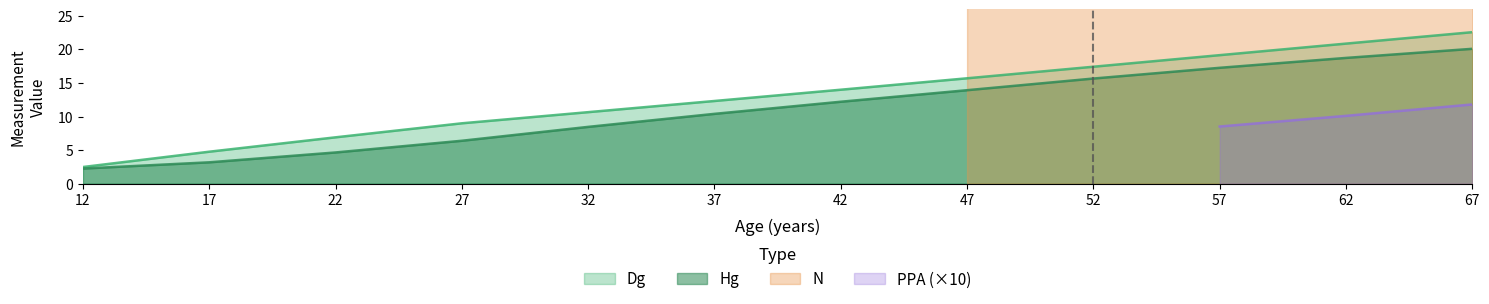

True or false: Dg and Hg intersect in this chart.

False